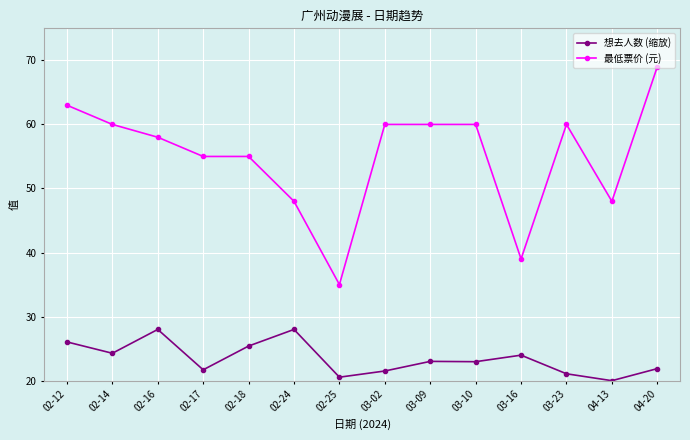

What are all the series names shown in the legend?

想去人数 (缩放), 最低票价 (元)